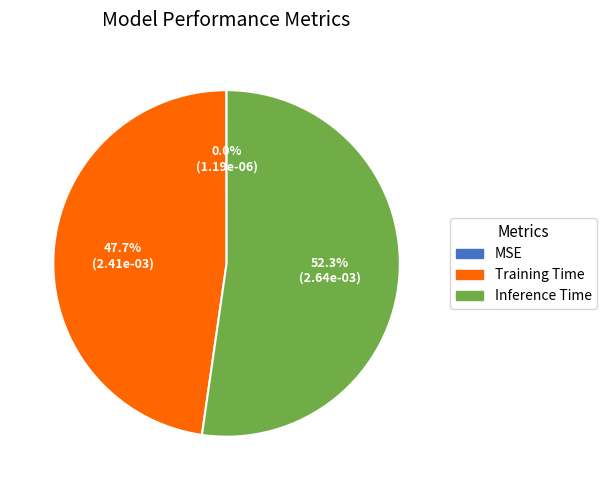

Which category has the biggest portion of the pie?

Inference Time